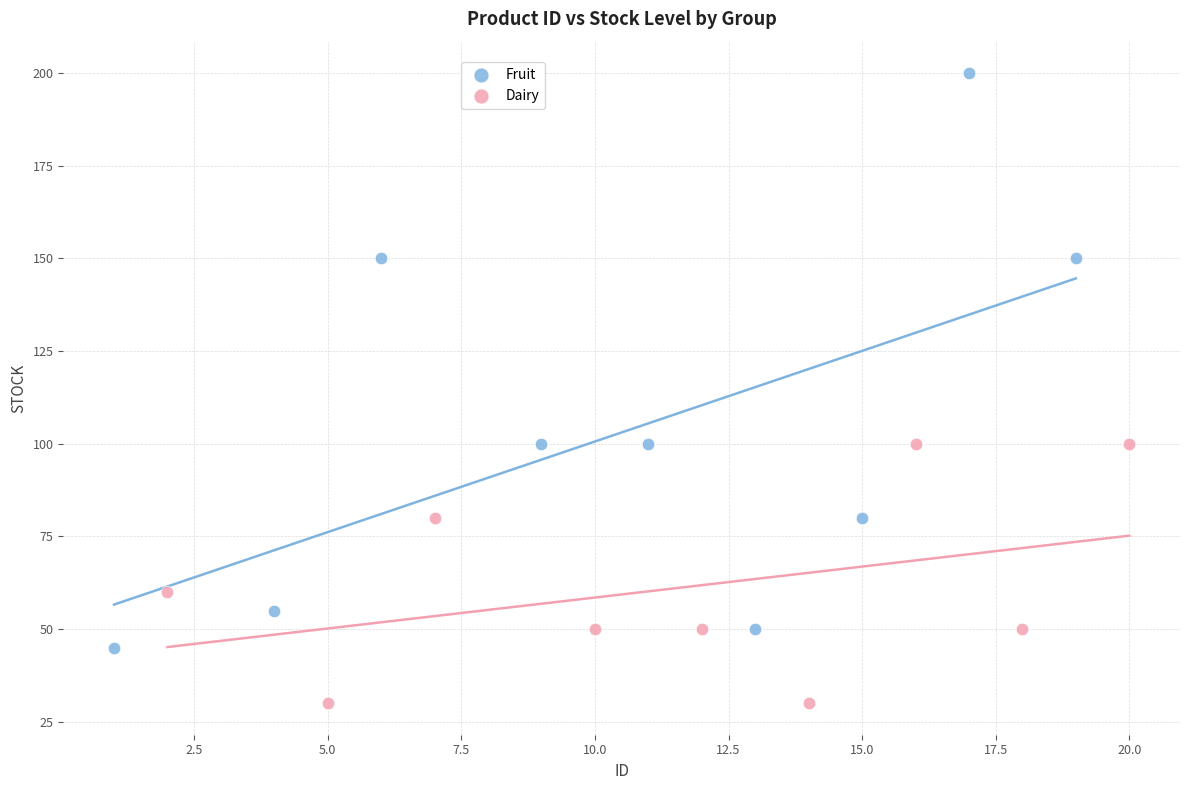

Which series has the largest Y range (max minus min)?

Fruit